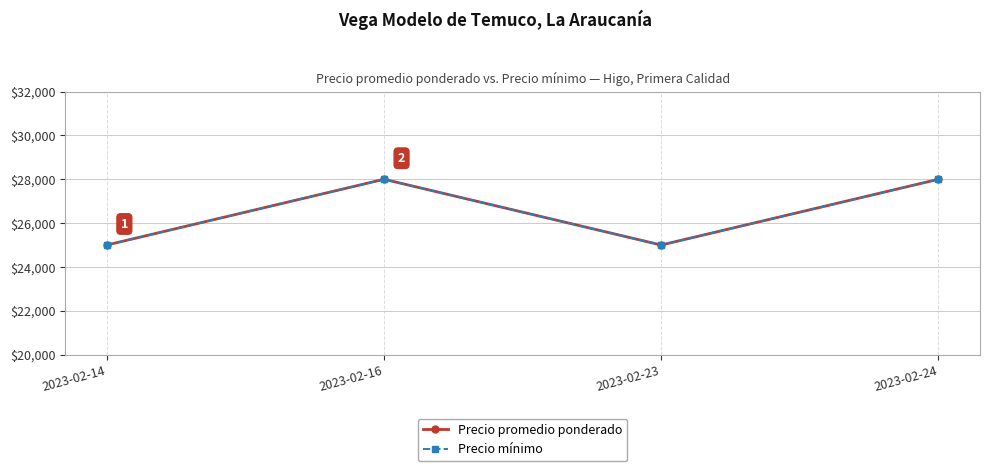

True or false: Precio mínimo and Precio promedio ponderado intersect in this chart.

False